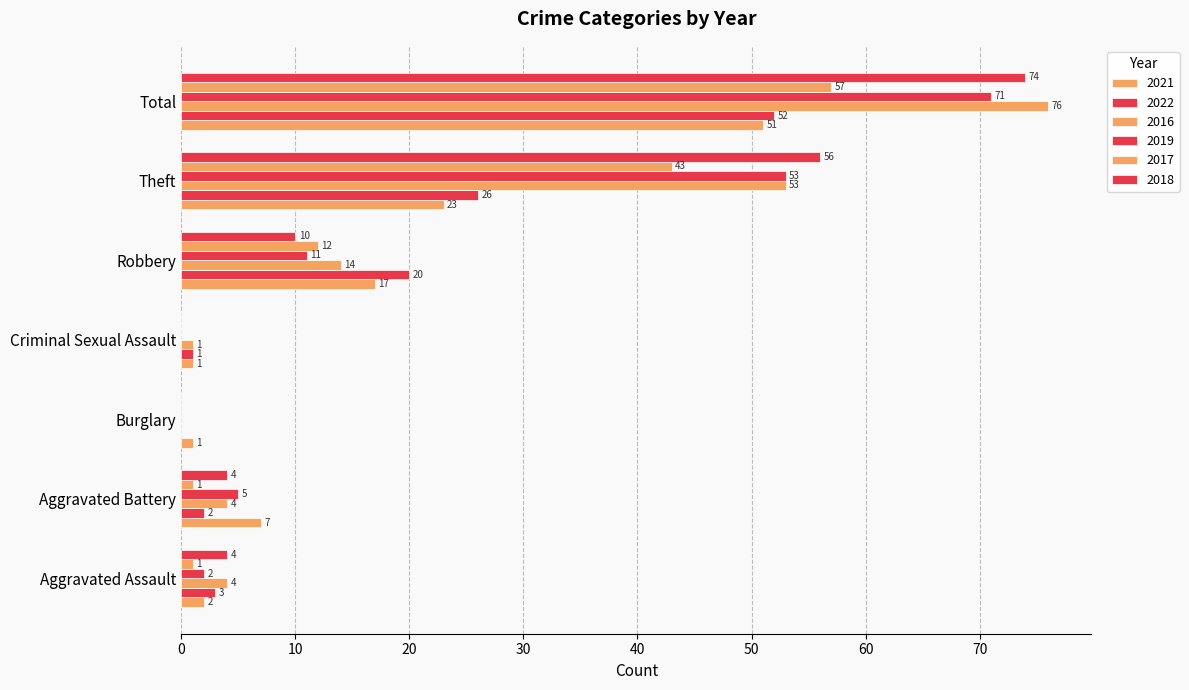

How many values in 2019 are above zero?

5